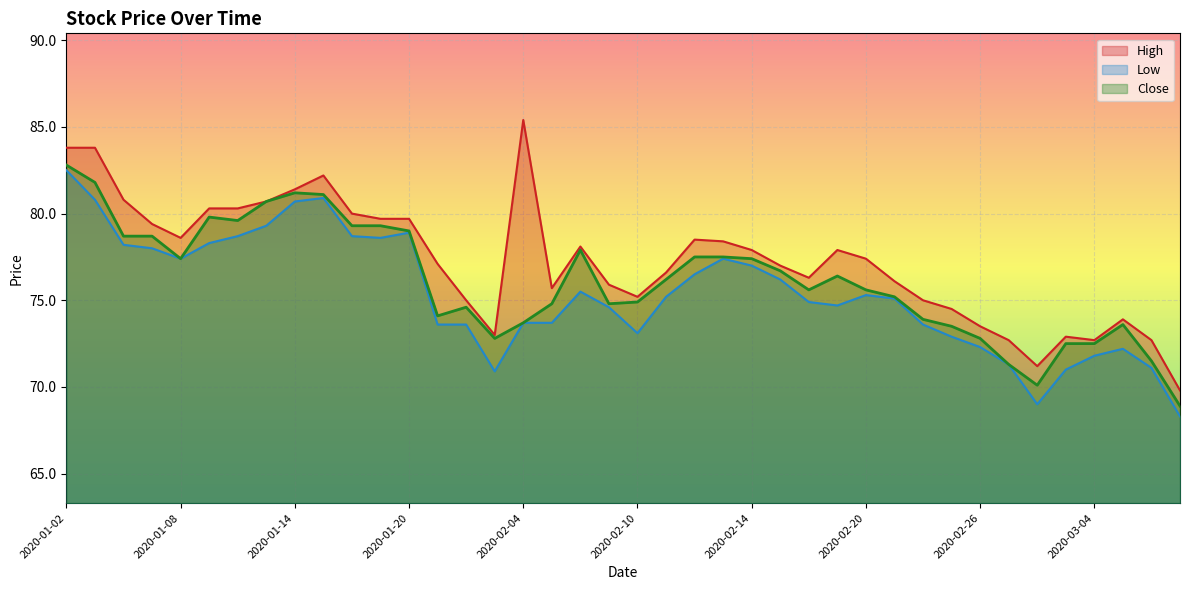

True or false: Close has more than 1 points higher than both neighbors.

True